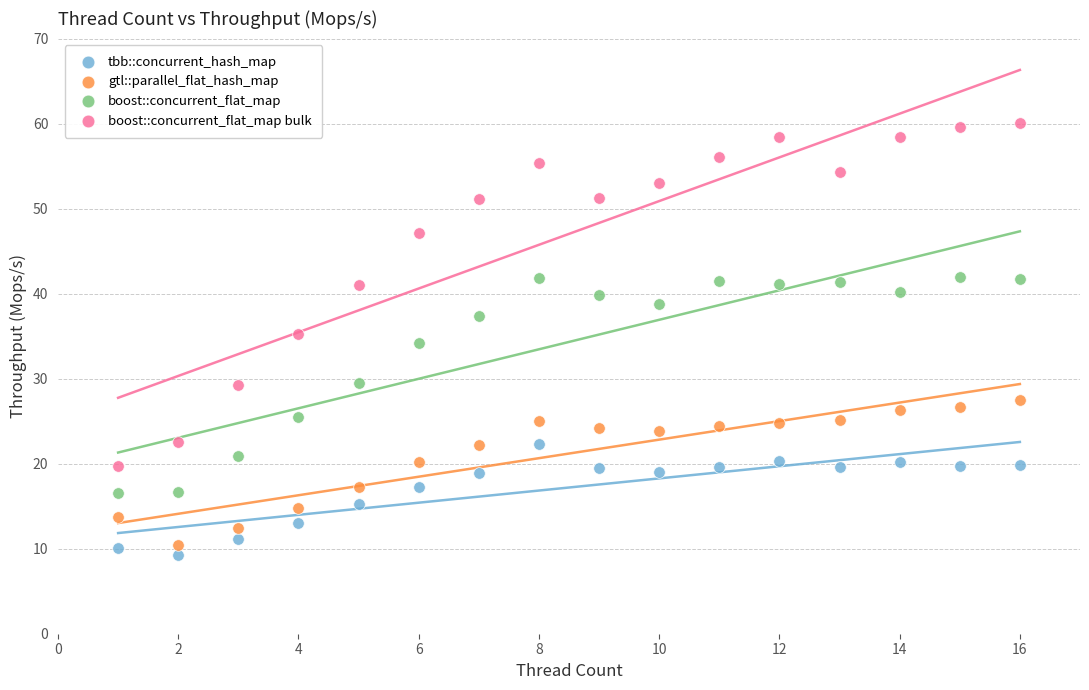

Which series contains the highest Y value?

boost::concurrent_flat_map bulk